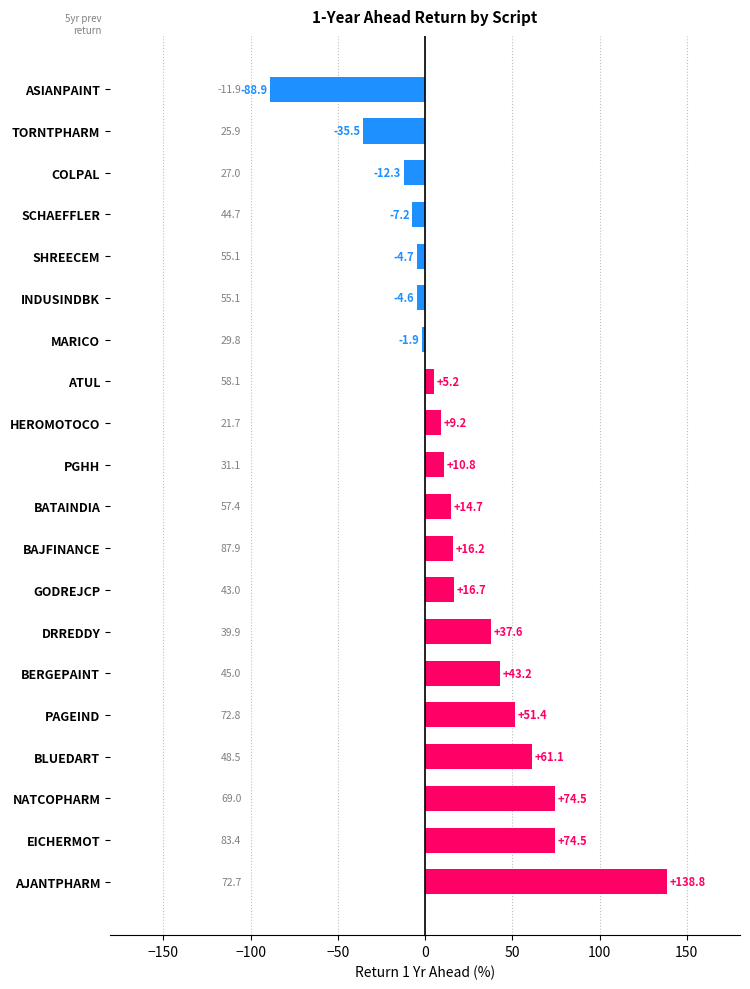

Reading bottom to top, extract all data points from this chart.

138.8	74.5	74.5	61.1	51.4	43.2	37.6	16.7	16.2	14.7	10.8	9.2	5.2	-1.9	-4.6	-4.7	-7.2	-12.3	-35.5	-88.9